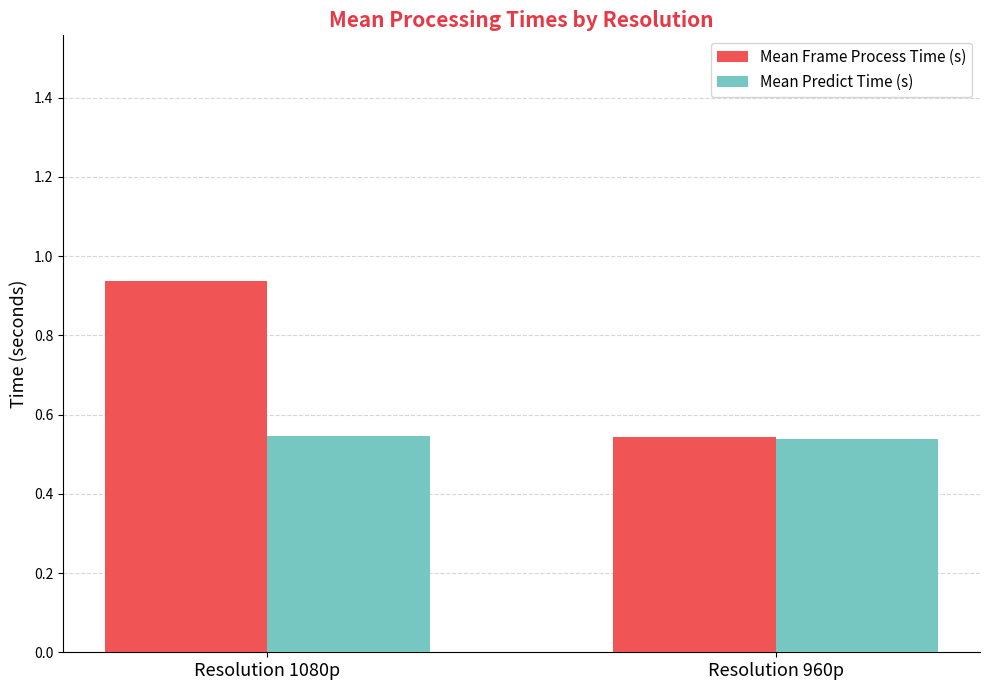

What is the label of the 1st bar from the left?

Resolution 1080p